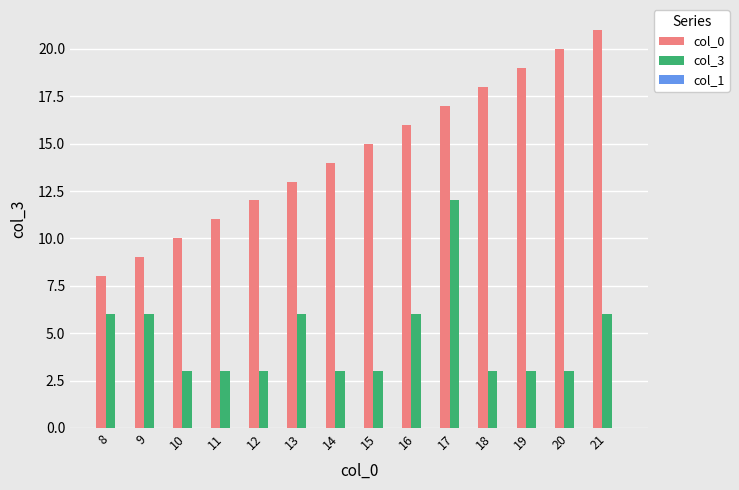

True or false: col_0 has a value of 10 at 10.

True